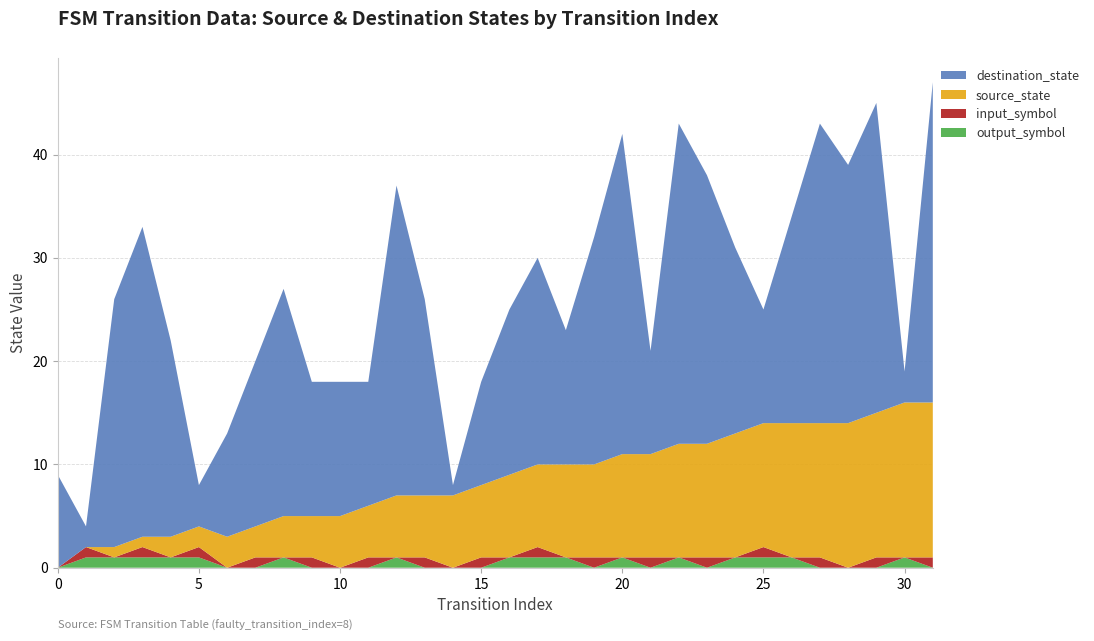

Reading left to right, list all the values displayed in this chart.

source_state: 0	0	1	1	2	2	3	3	4	4	5	5	6	6	7	7	8	8	9	9	10	10	11	11	12	12	13	13	14	14	15	15
destination_state: 9	2	24	30	19	4	10	16	22	13	13	12	30	19	1	10	16	20	13	22	31	10	31	26	18	11	20	29	25	30	3	31
input_symbol_numeric: 0	1	0	1	0	1	0	1	0	1	0	1	0	1	0	1	0	1	0	1	0	1	0	1	0	1	0	1	0	1	0	1
output_symbol: 0	1	1	1	1	1	0	0	1	0	0	0	1	0	0	0	1	1	1	0	1	0	1	0	1	1	1	0	0	0	1	0